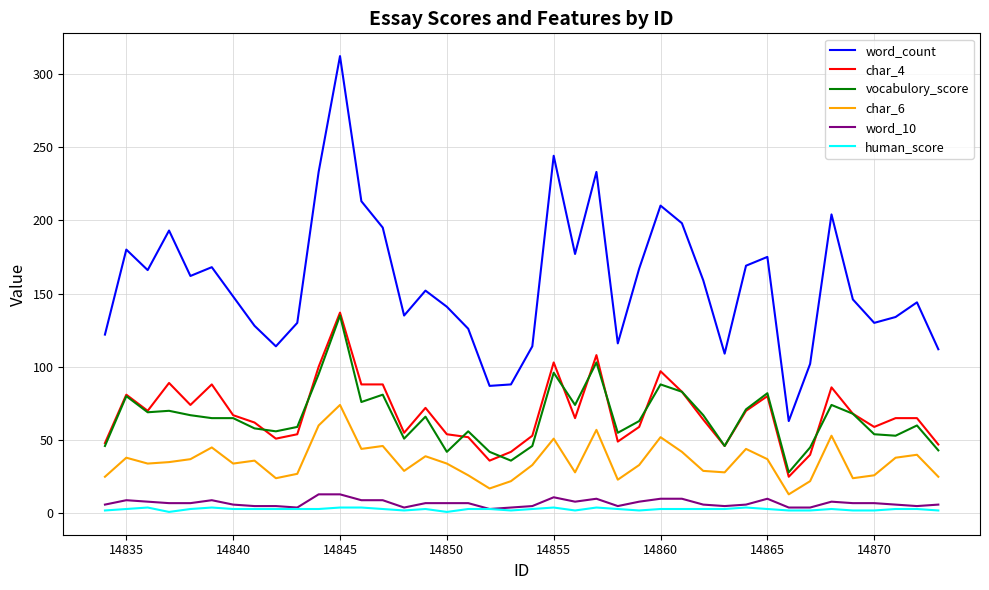

Which series has the largest total across all categories?

word_count